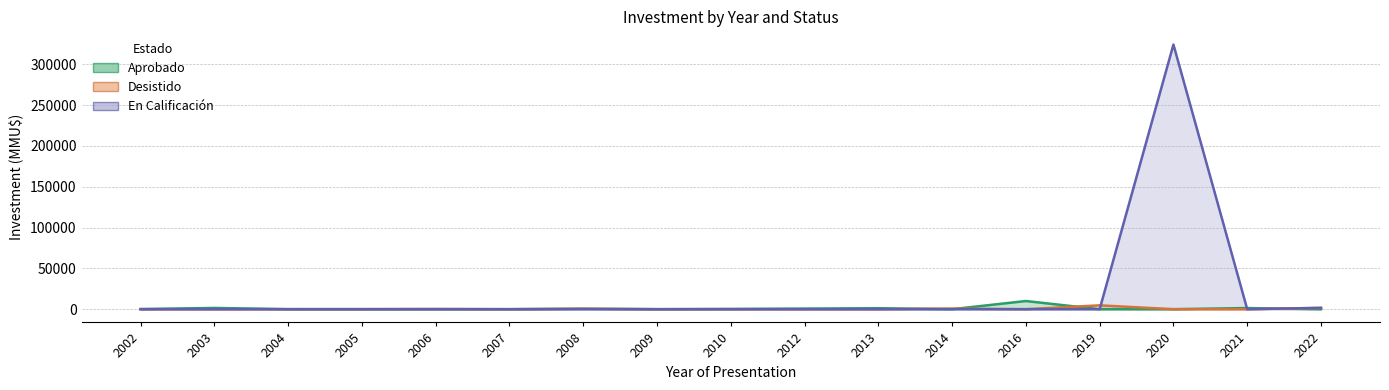

Which series has the largest range (max minus min)?

En Calificación